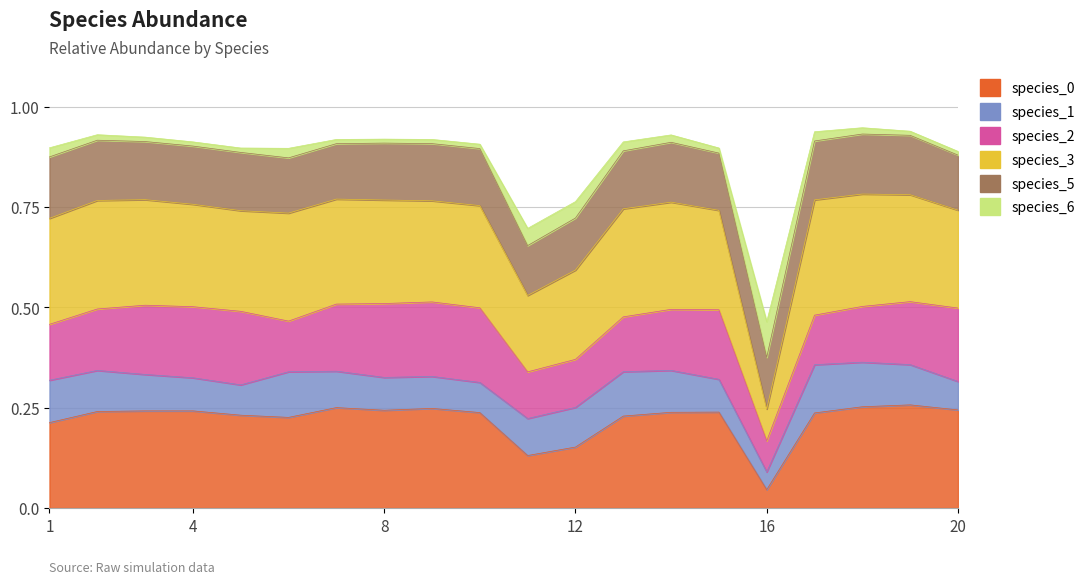

The species_3 series shows 0.1 at 16. True or false?

False